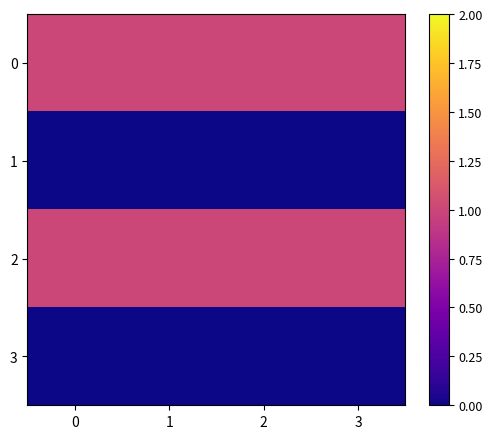

Count the number of categories in the chart.

4